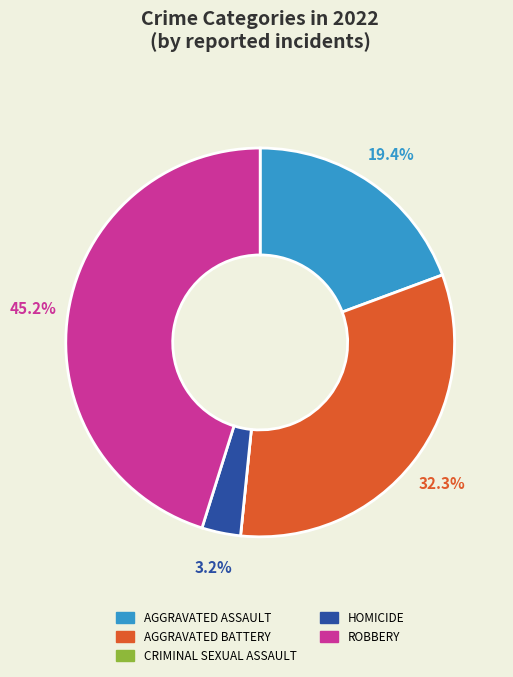

Is there a majority slice in this chart?

No